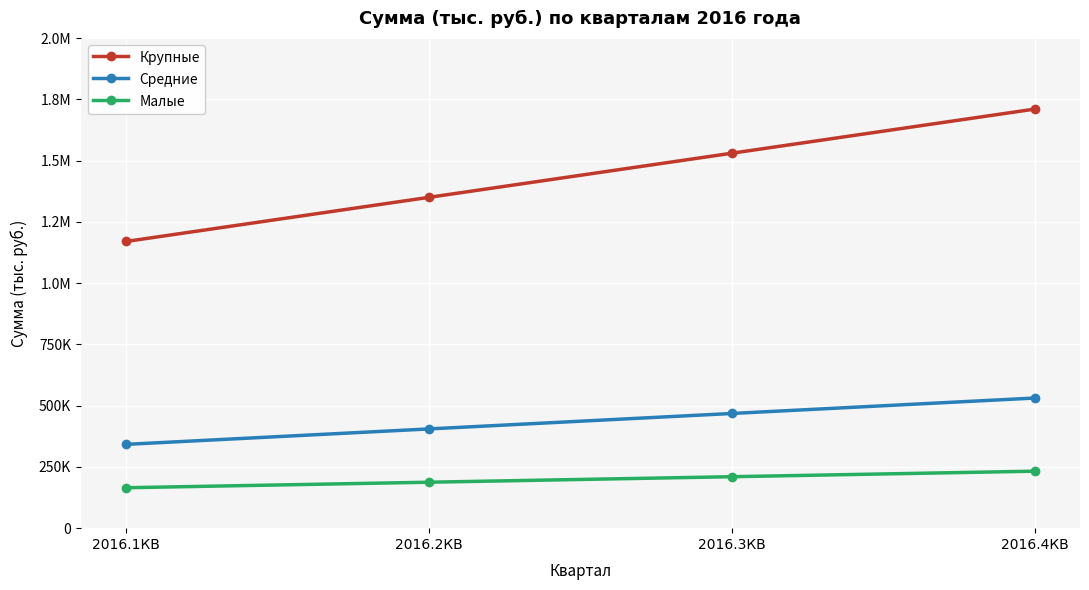

What are all the series names shown in the legend?

Крупные, Средние, Малые